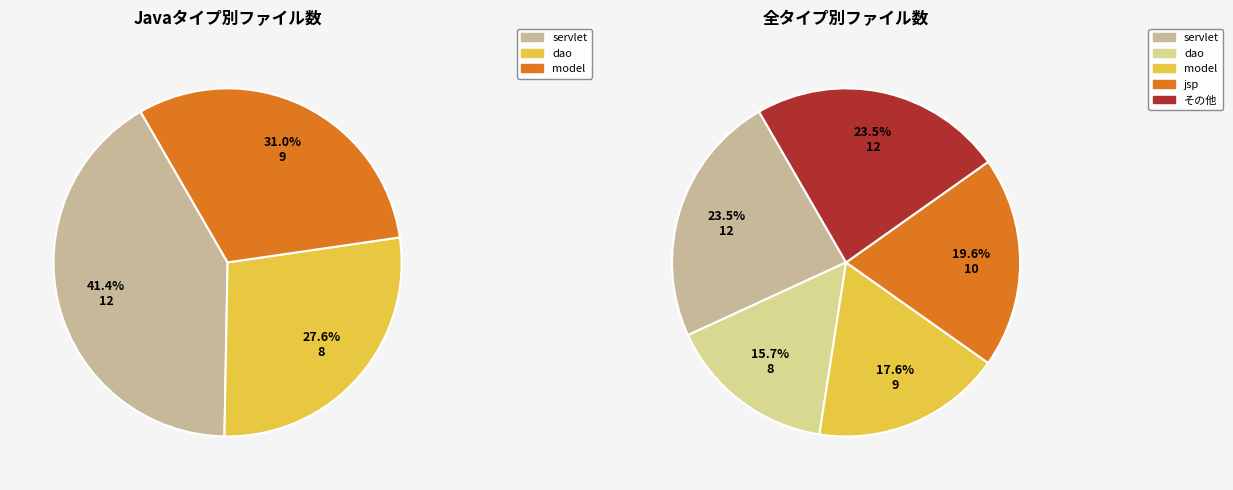

To the nearest percent, what portion does servlet represent?

24%